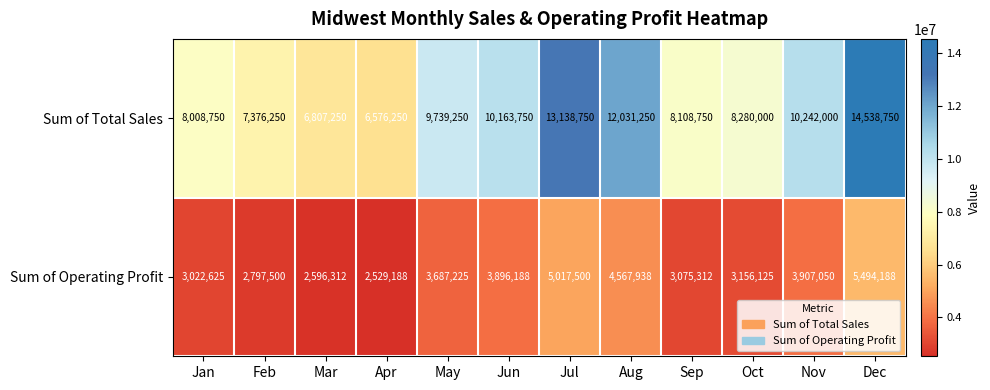

Rank the series at Dec from lowest to highest value.

Sum of Operating Profit, Sum of Total Sales